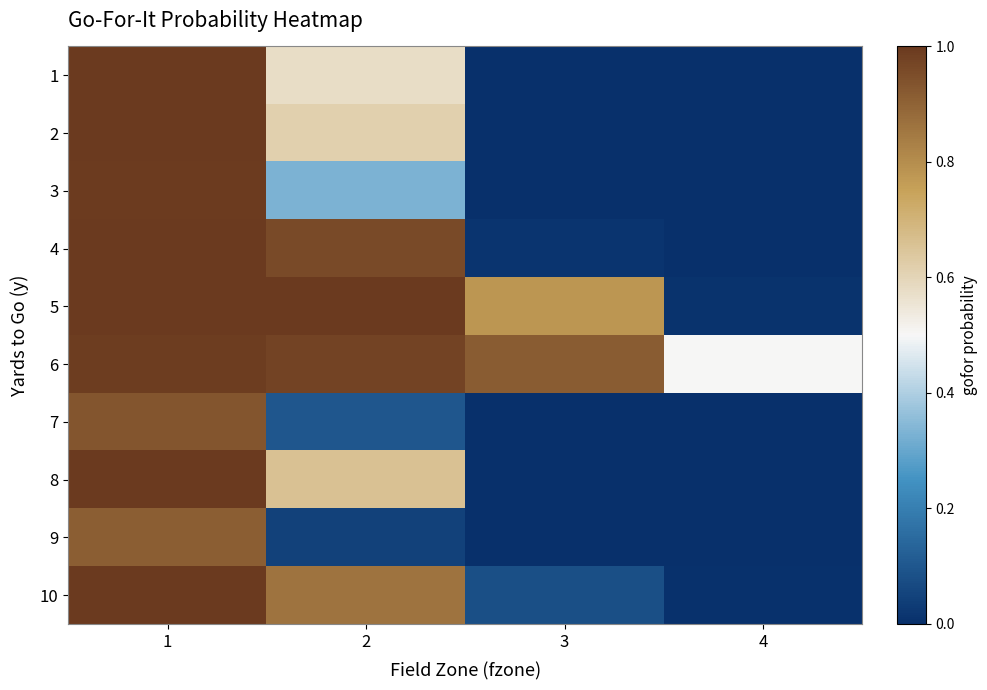

Reading left to right, extract all data points from this chart.

1: 1=1.0	2=0.6	3=0.0	4=0.0
2: 1=1.0	2=0.6	3=0.0	4=0.0
3: 1=1.0	2=0.3	3=0.0	4=0.0
4: 1=1.0	2=1.0	3=0.0	4=0.0
5: 1=1.0	2=1.0	3=0.8	4=0.0
6: 1=1.0	2=1.0	3=0.9	4=0.5
7: 1=0.9	2=0.1	3=0.0	4=0.0
8: 1=1.0	2=0.7	3=0.0	4=0.0
9: 1=0.9	2=0.0	3=0.0	4=0.0
10: 1=1.0	2=0.9	3=0.1	4=0.0